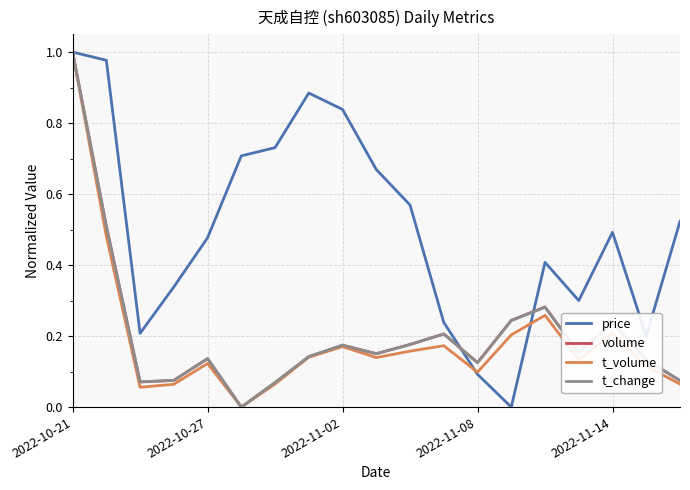

Which series has the largest total across all categories?

price